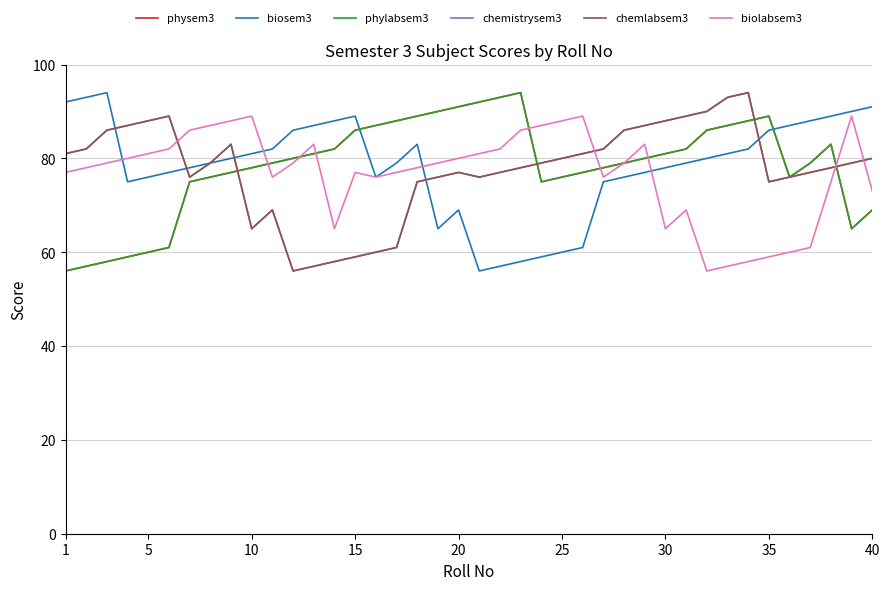

Is this an area chart (filled region under the line)?

No